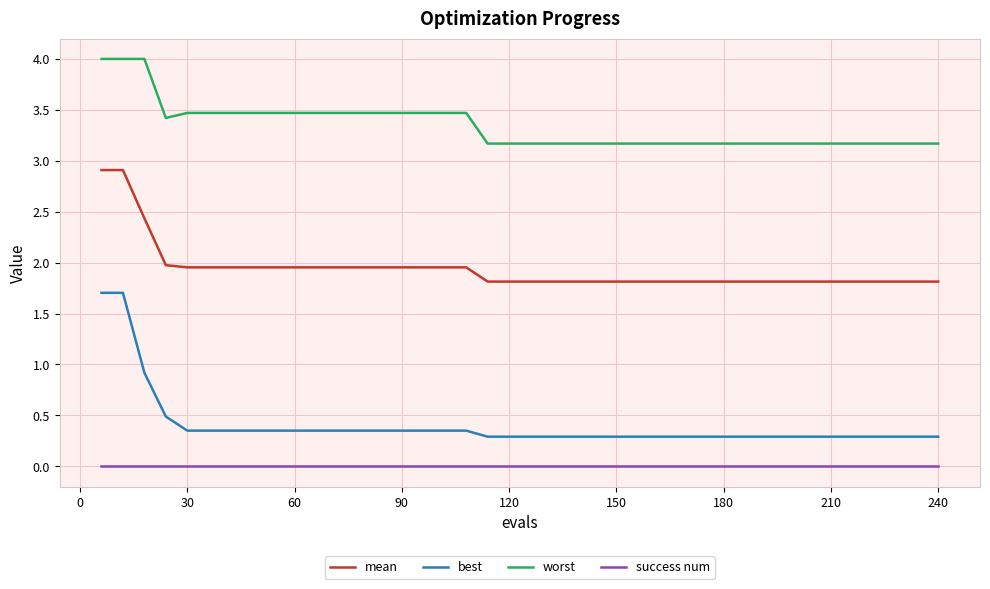

Which series has the largest total across all categories?

worst